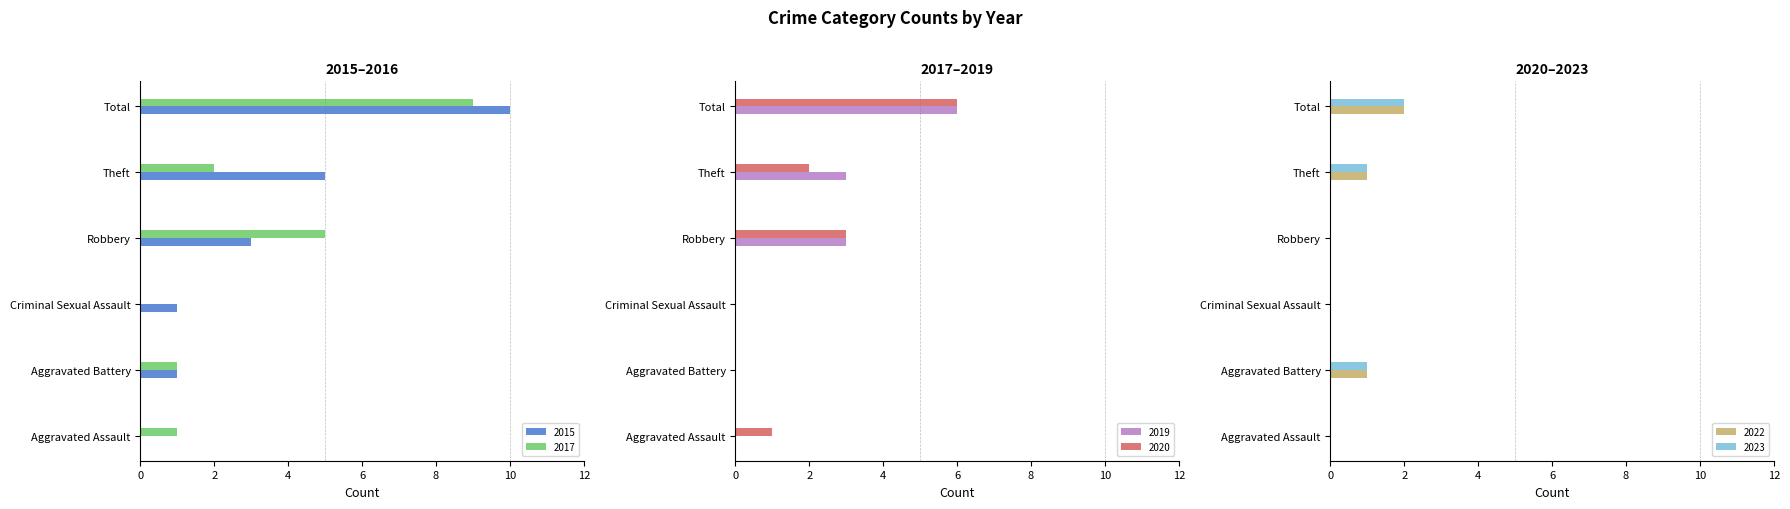

What is the difference between the maximum and second lowest values in the 2015 series?

9